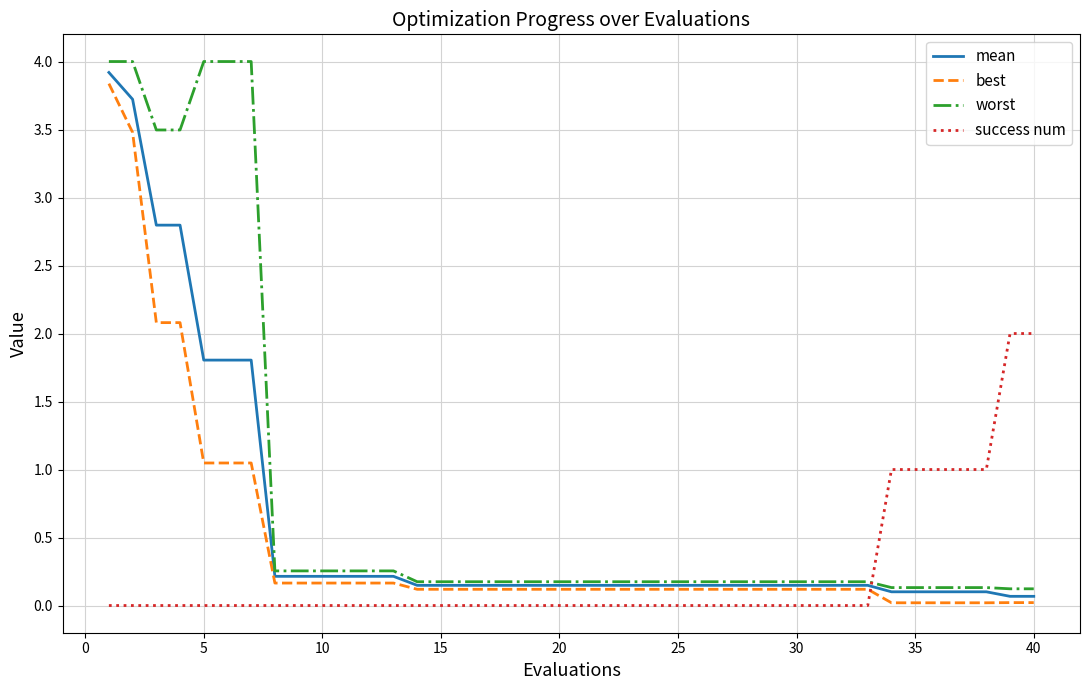

Which series has the largest range (max minus min)?

worst